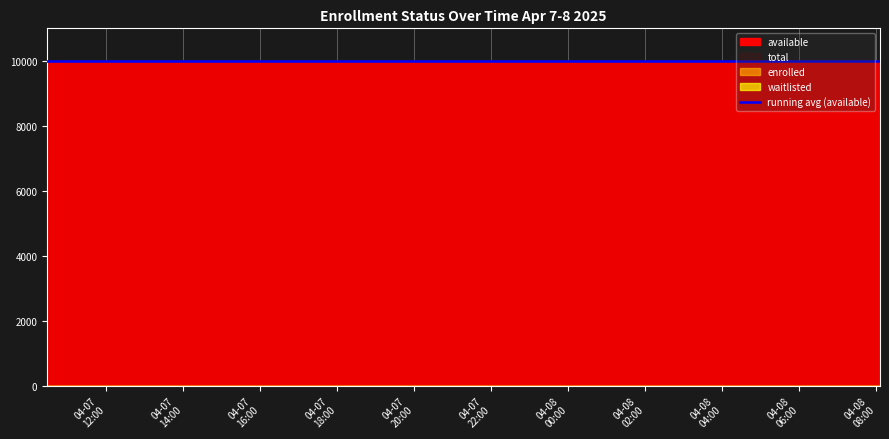

True or false: available and waitlisted intersect in this chart.

False